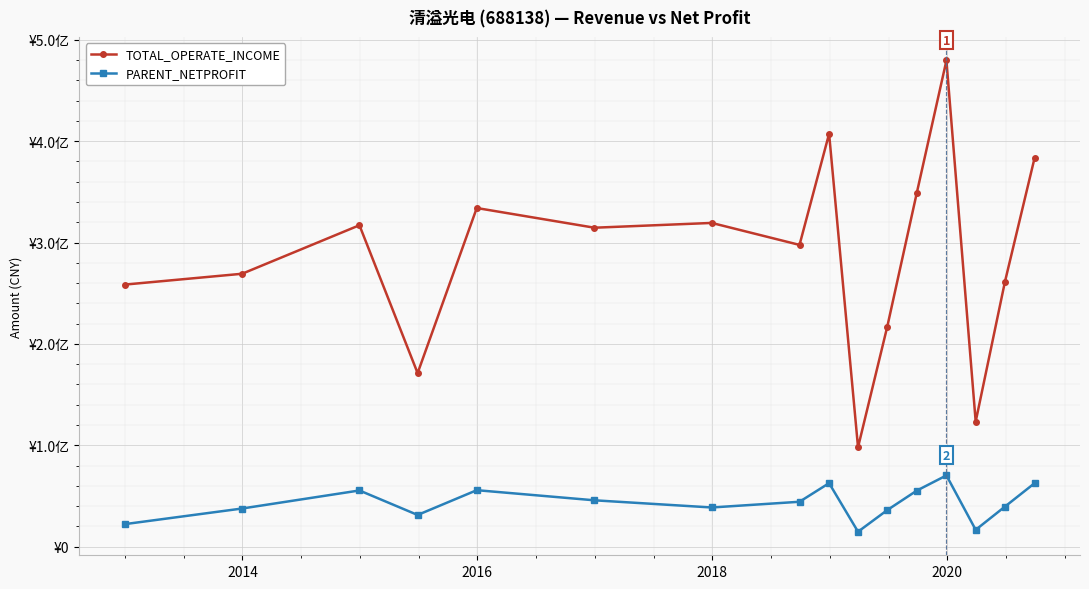

What is the difference between the maximum and minimum values in the TOTAL_OPERATE_INCOME series?

381630537.6